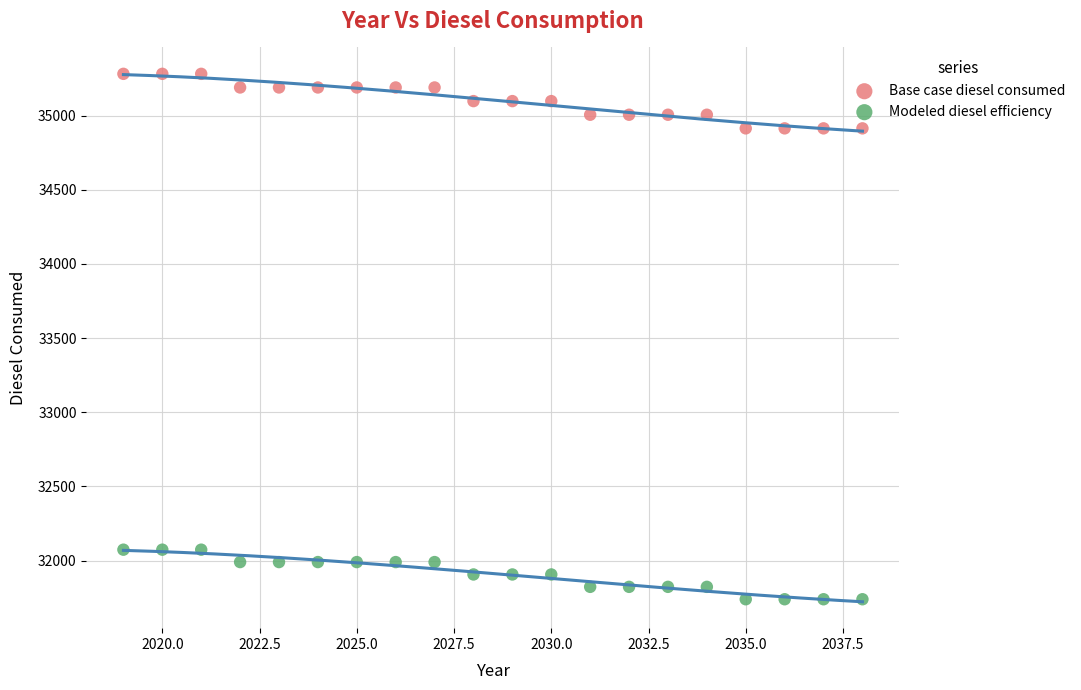

Which series reaches the maximum Y coordinate?

Base case diesel consumed